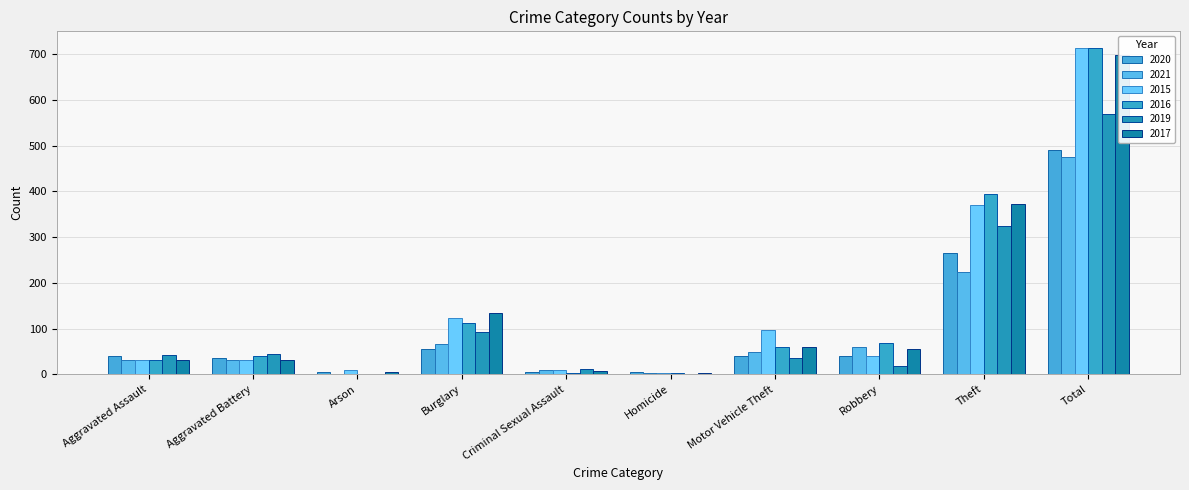

Which series has the largest total across all categories?

2016